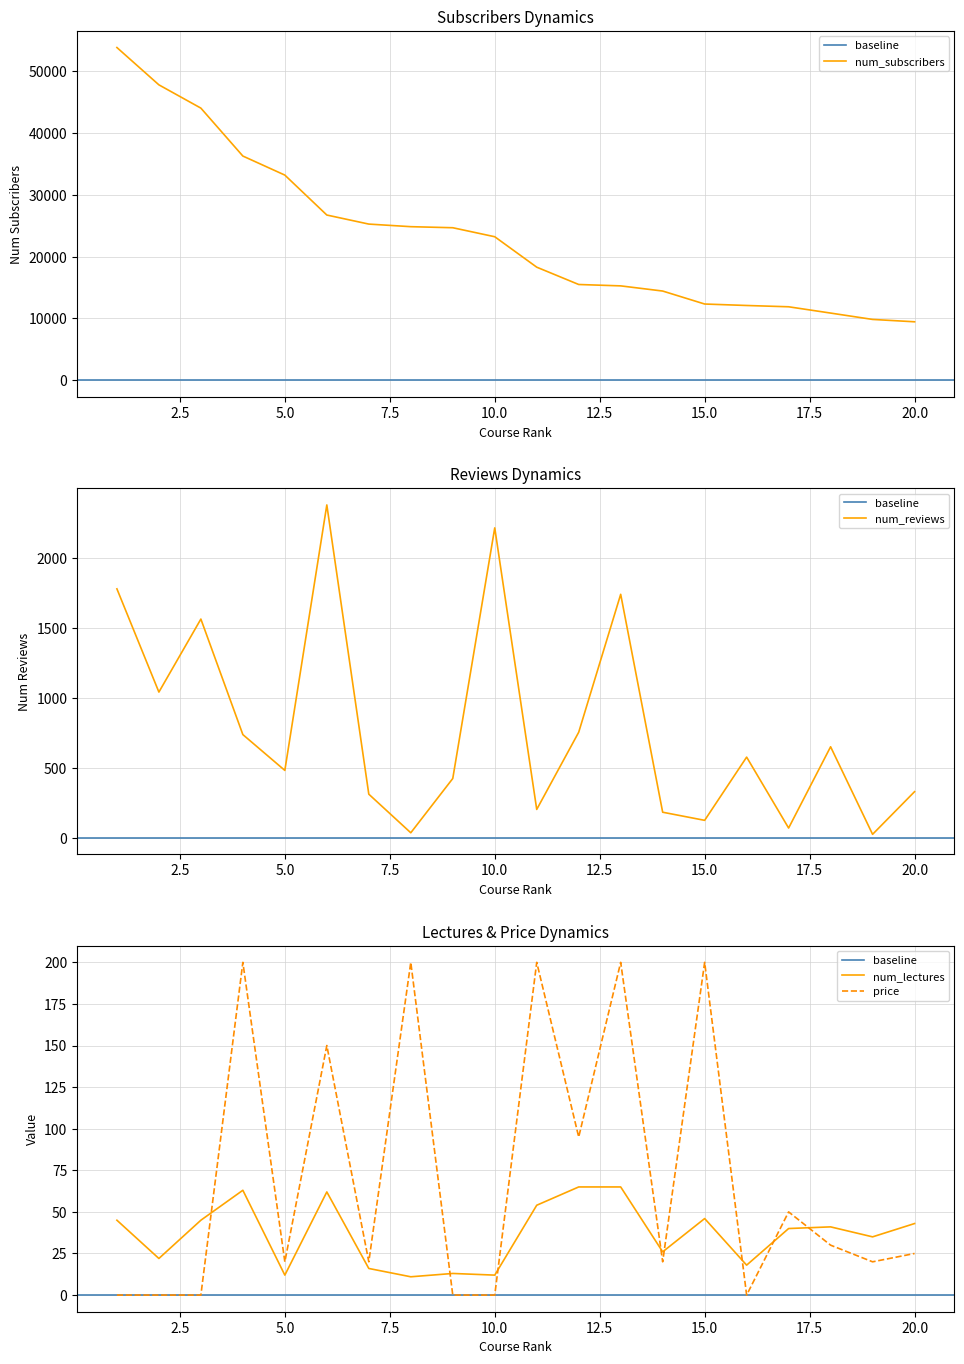

Does the chart have visible grid lines?

Yes